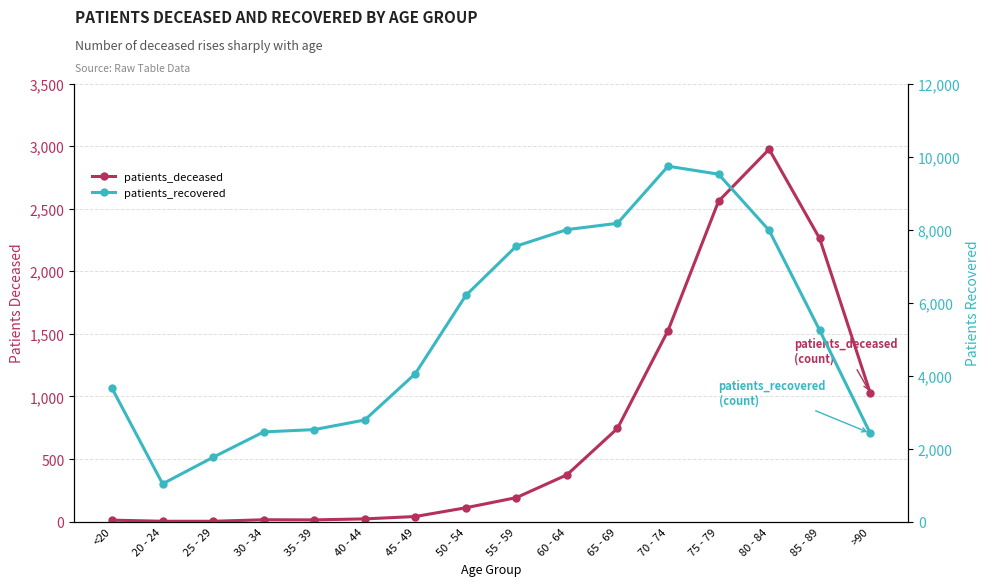

Read the patients_recovered value at 70 - 74, to the nearest 100.

9700